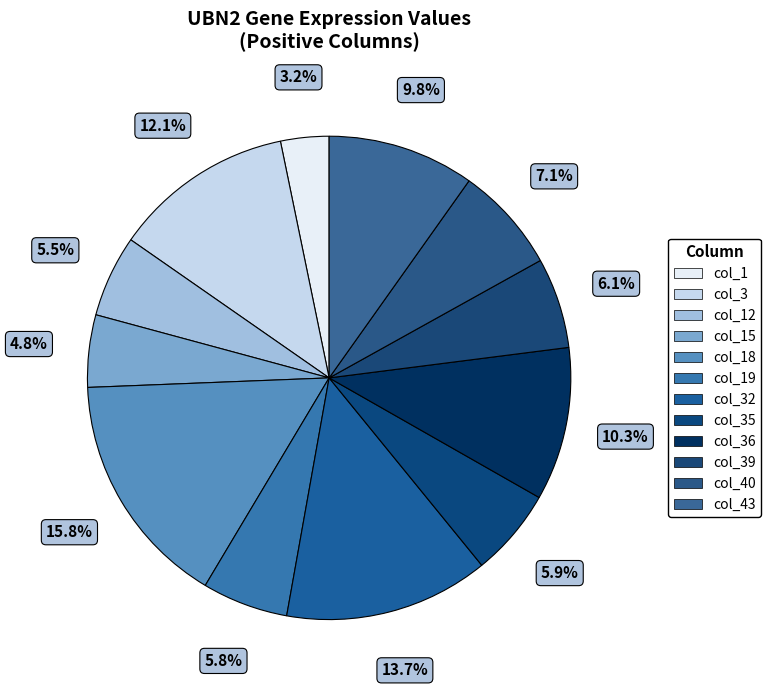

True or false: col_40 accounts for 17% of the total.

False